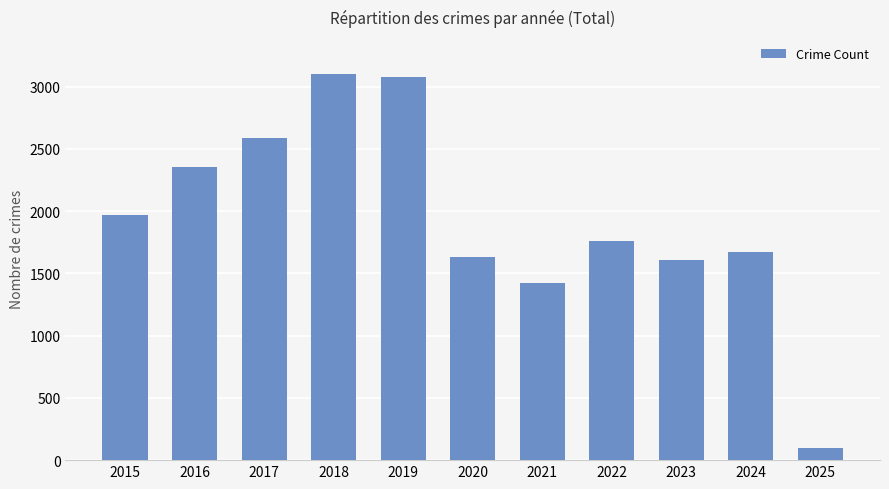

How many values are below 1761?

5